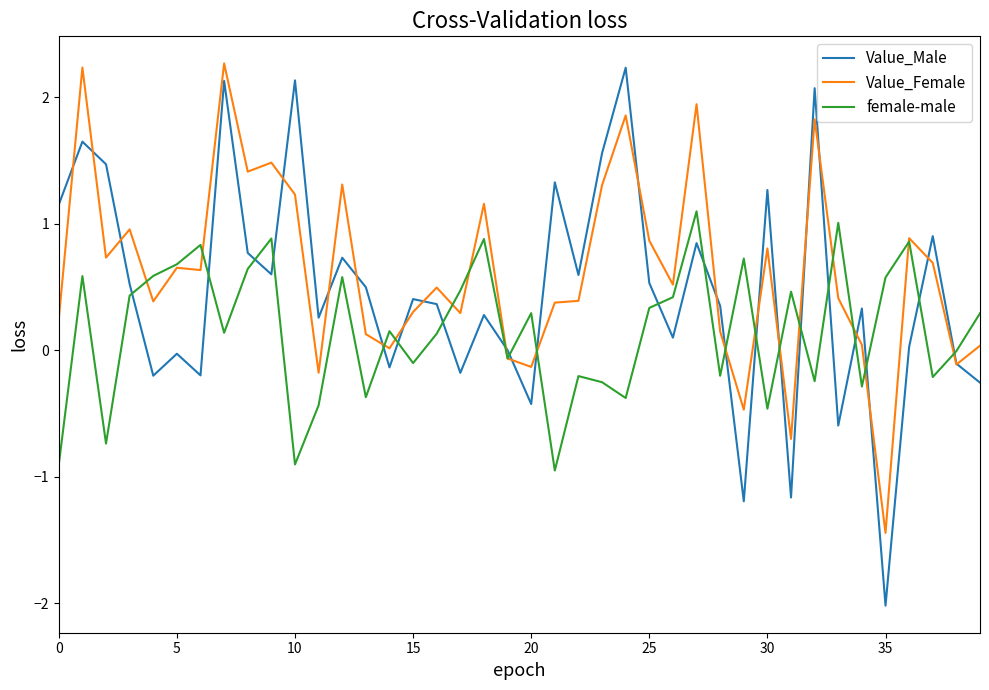

Which series ends up on top after the final intersection of Value_Female and female-male?

female-male